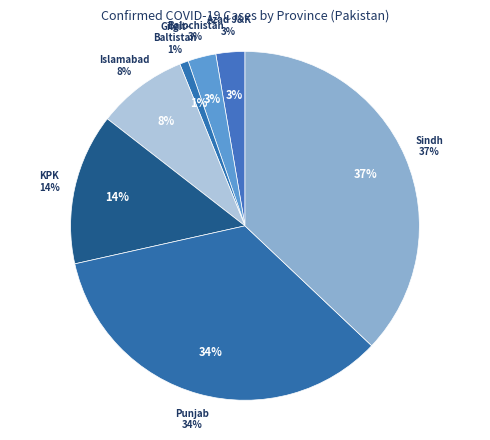

What percentage is the Islamabad slice, to the nearest percent?

8%